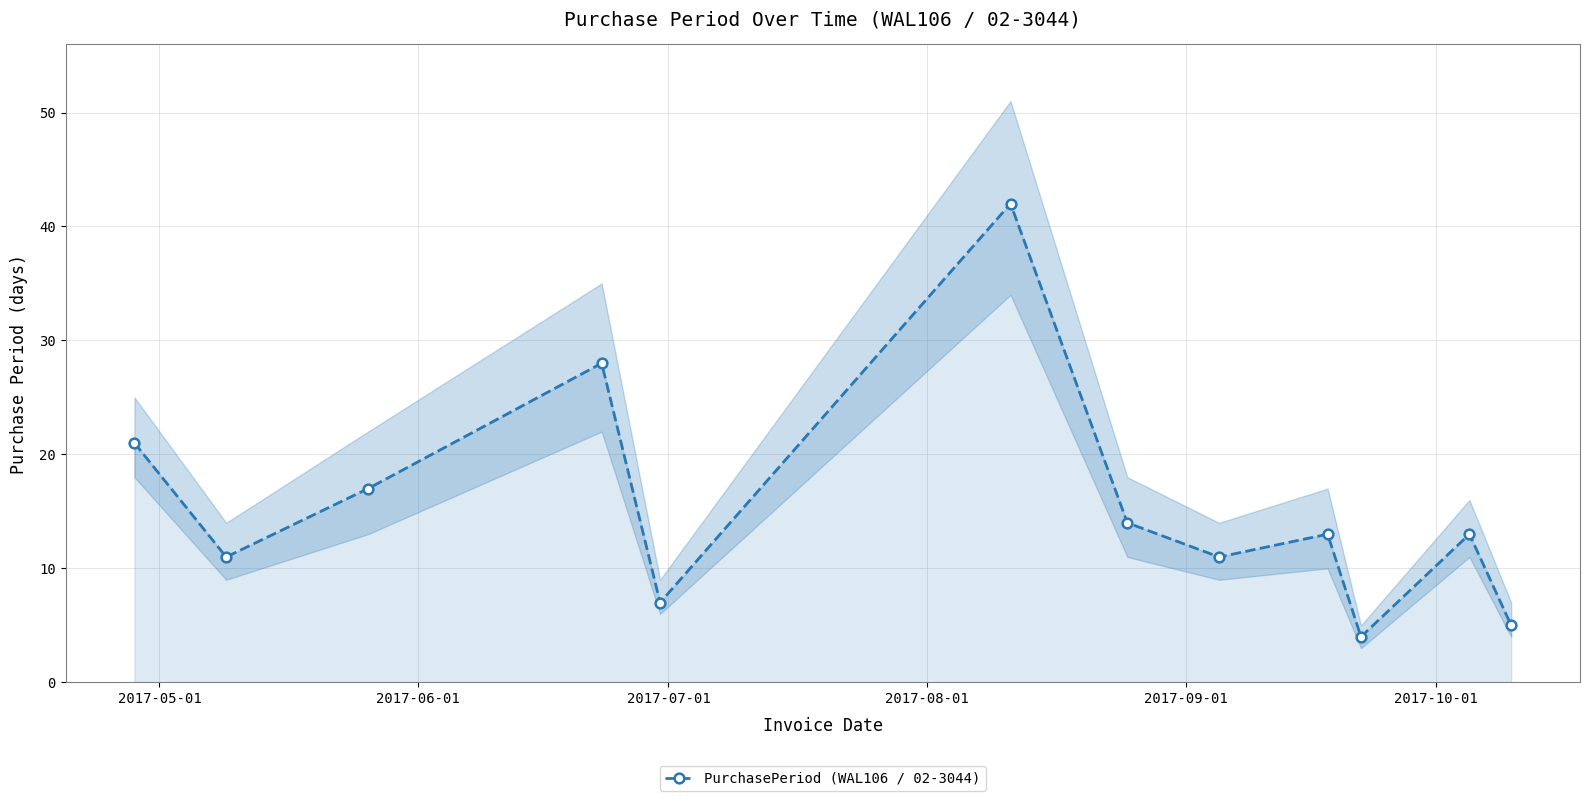

What is the value of the PurchasePeriod (WAL106 / 02-3044) point at the 9th from the left?

13